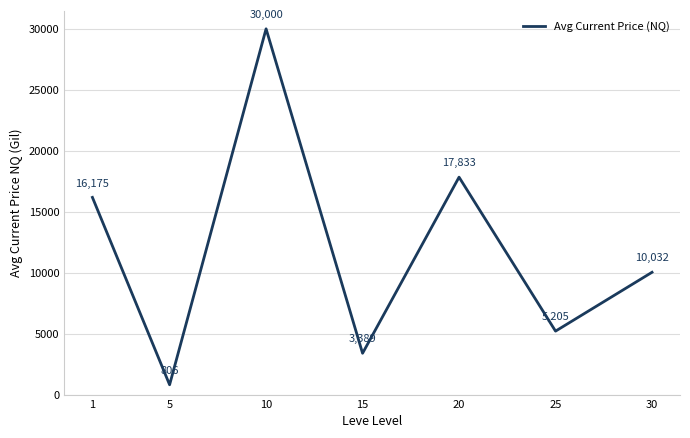

The chart shows a value of 16175.4 at 1. True or false?

True